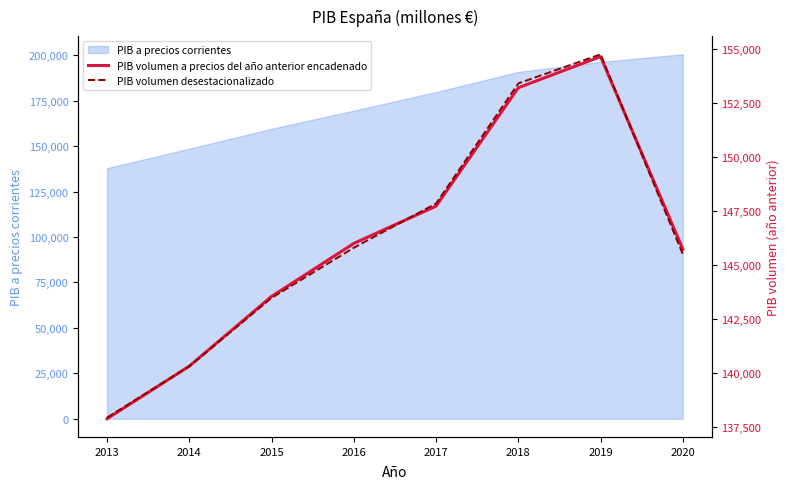

What is the minimum value for PIB a precios corrientes?

137876